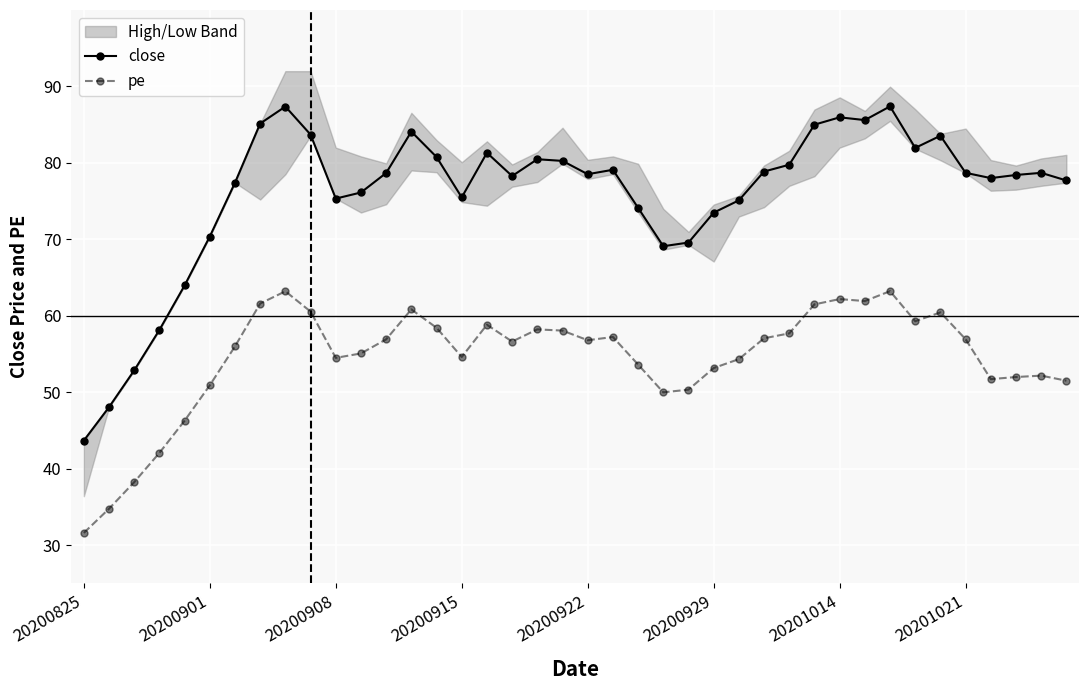

Which label corresponds to the smallest value in the chart?

20200825